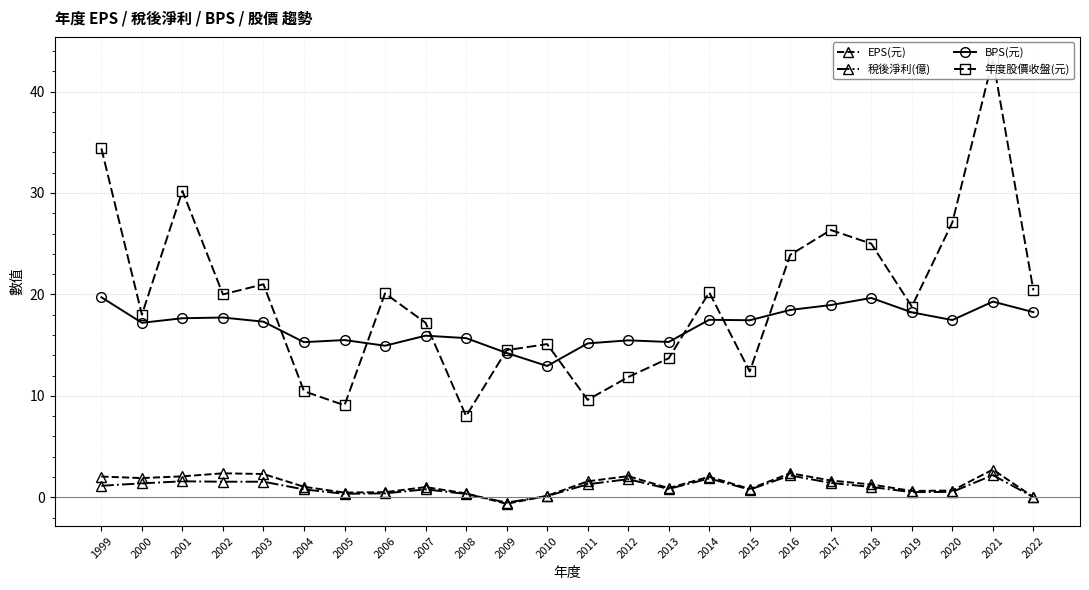

Reading left to right, list all the values displayed in this chart.

EPS(元): 2.0	1.9	2.1	2.4	2.3	1.0	0.5	0.5	1.0	0.4	-0.7	0.1	1.6	2.1	0.9	2.0	0.8	2.4	1.6	1.3	0.6	0.7	2.7	0.0
稅後淨利(億): 1.1	1.4	1.6	1.5	1.5	0.8	0.3	0.4	0.8	0.3	-0.5	0.1	1.3	1.8	0.8	1.9	0.8	2.1	1.4	1.0	0.5	0.5	2.2	0.0
BPS(元): 19.7	17.2	17.6	17.7	17.3	15.3	15.5	14.9	15.9	15.7	14.2	12.9	15.2	15.5	15.3	17.5	17.4	18.5	18.9	19.6	18.2	17.5	19.3	18.2
年度股價收盤(元): 34.4	18.0	30.2	20.0	21.0	10.4	9.1	20.1	17.2	8.0	14.5	15.1	9.6	11.8	13.7	20.2	12.4	23.9	26.4	25.0	18.8	27.1	43.2	20.4